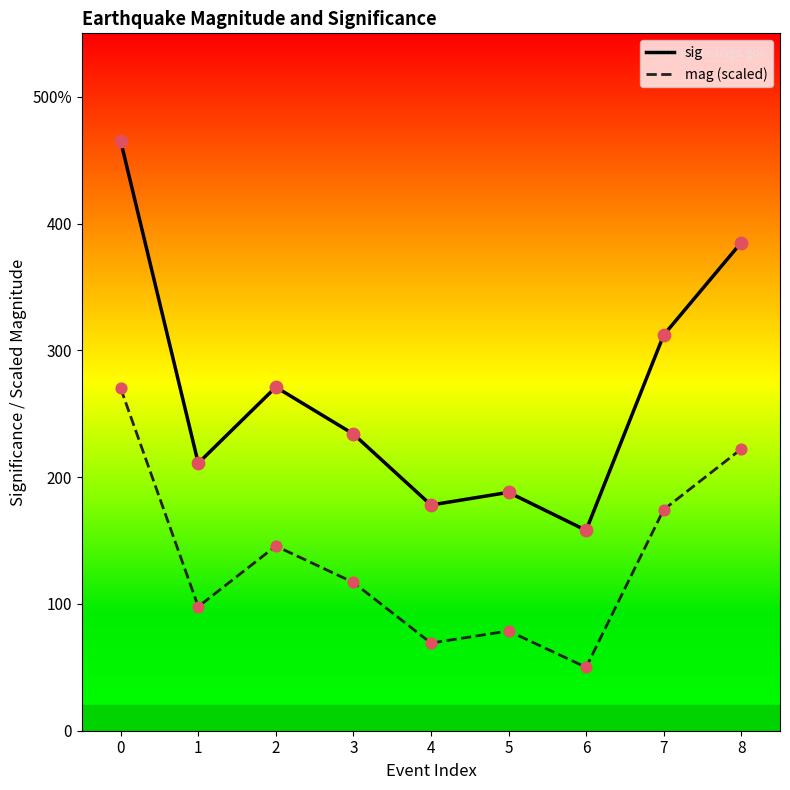

Does the chart have visible grid lines?

No